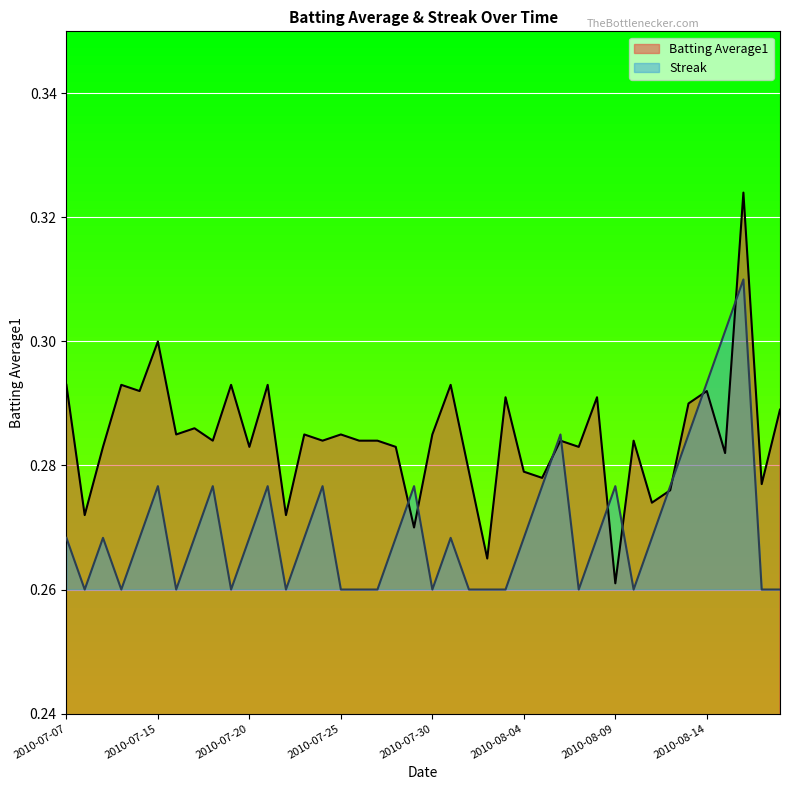

List the series in order of their overall mean, lowest first.

Streak, Batting Average1